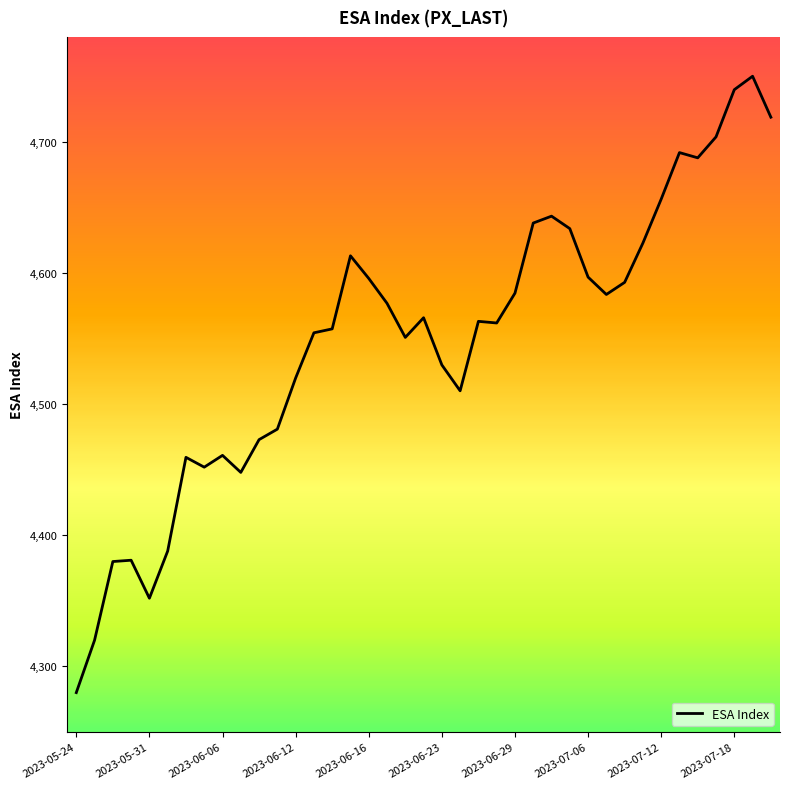

Count the number of data series in this chart.

1